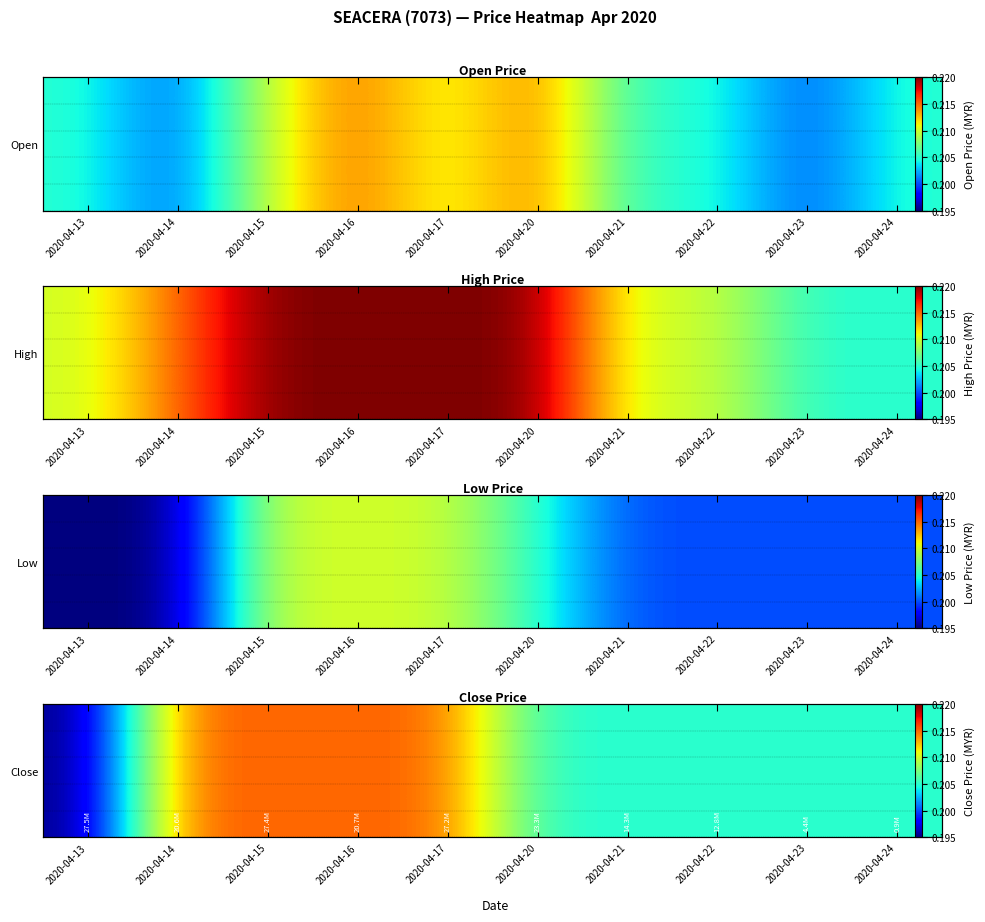

List the labels in order of value, smallest first.

2020-04-13, 2020-04-20, 2020-04-21, 2020-04-22, 2020-04-23, 2020-04-24, 2020-04-14, 2020-04-15, 2020-04-16, 2020-04-17